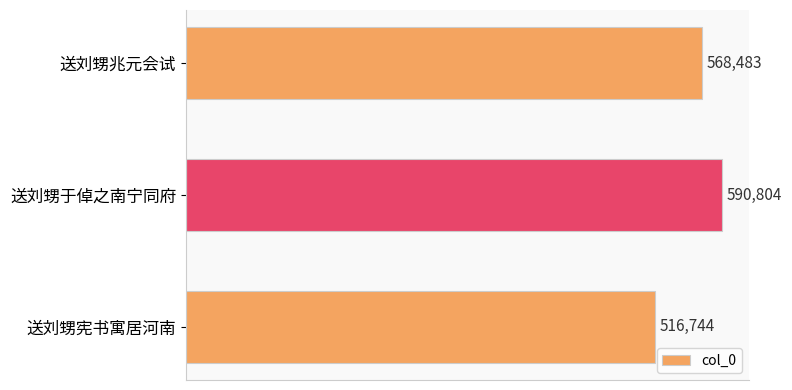

Approximately how many times larger is the value at 送刘甥兆元会试 compared to 送刘甥宪书寓居河南?

1.1